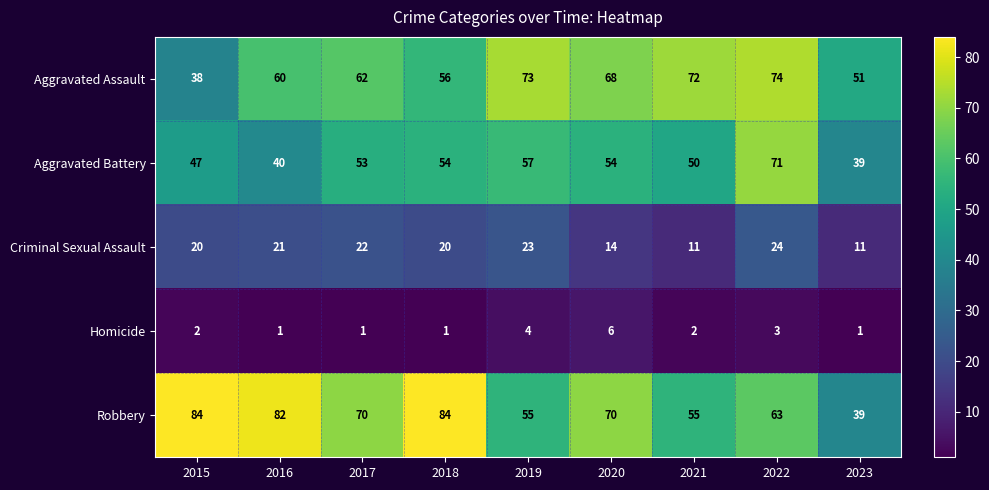

Rank the series by their maximum value, from lowest to highest.

Homicide, Criminal Sexual Assault, Aggravated Battery, Aggravated Assault, Robbery